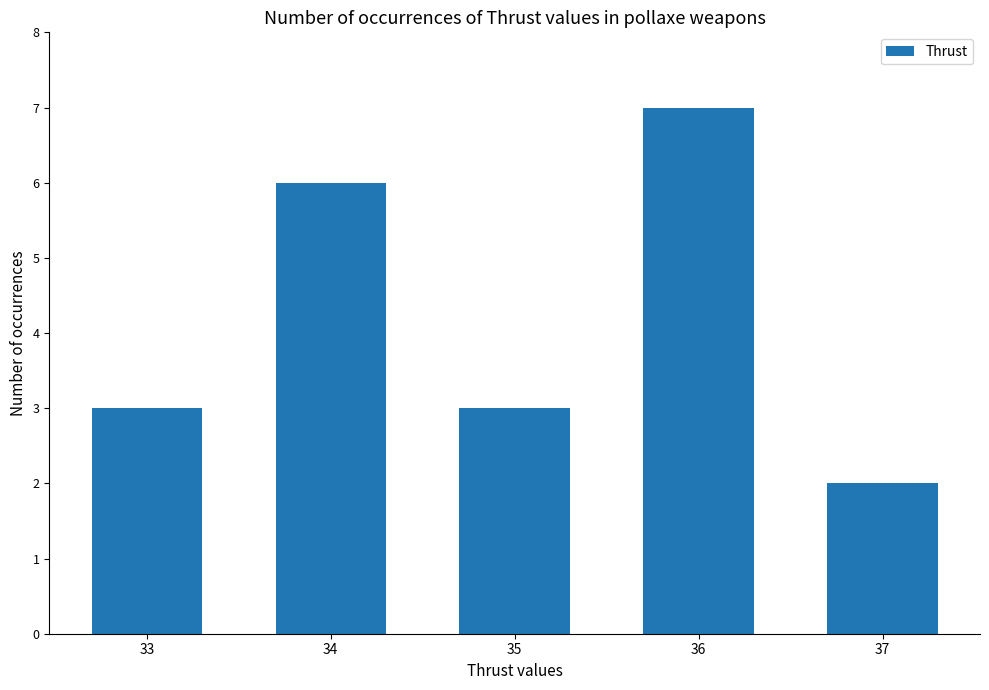

What is the difference between the maximum and minimum values?

5